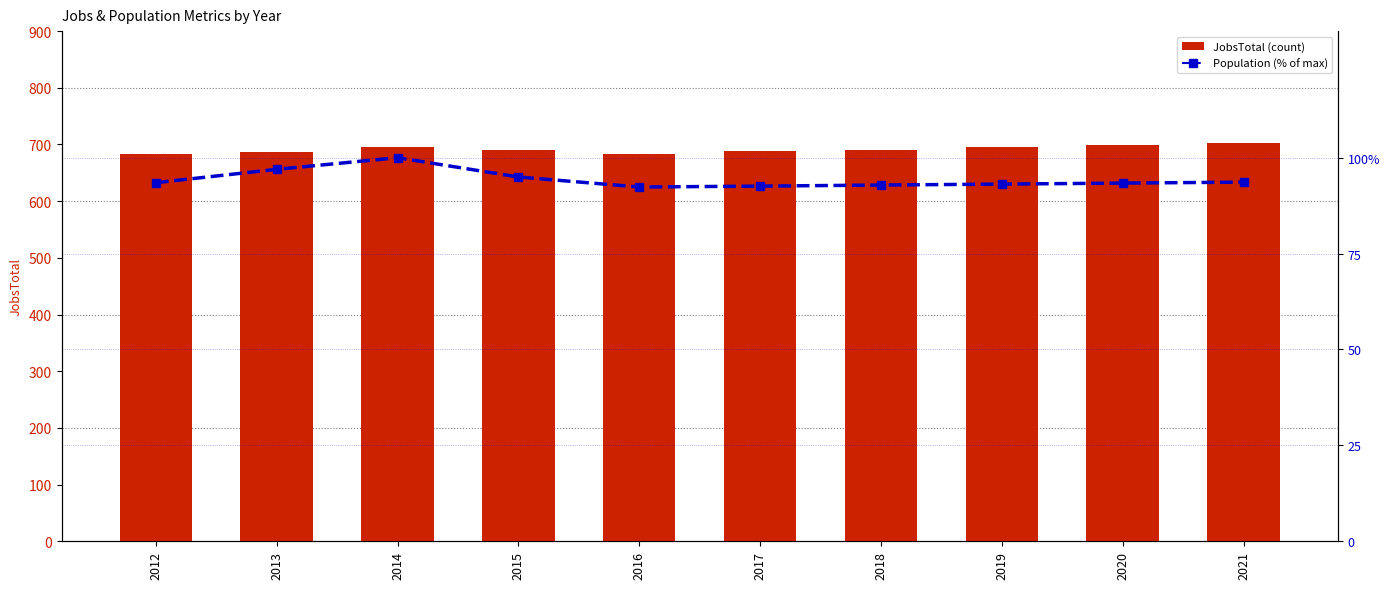

What is the lowest value of the JobsTotal series?

683.0